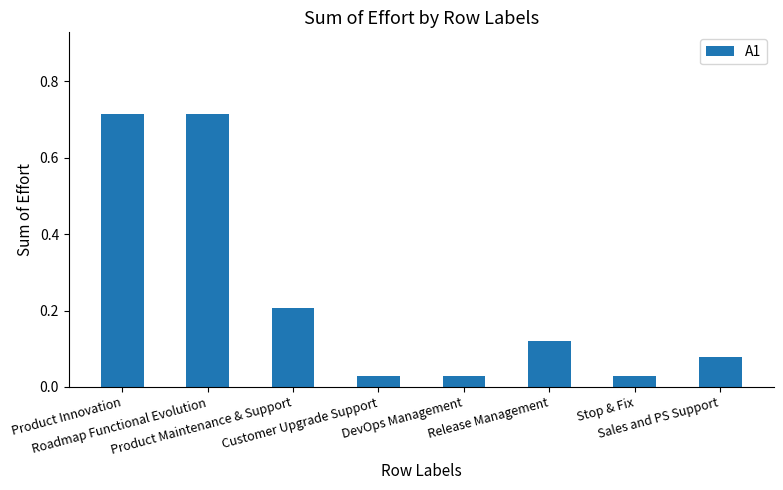

Which has a higher value, Customer Upgrade Support or Release Management?

Release Management